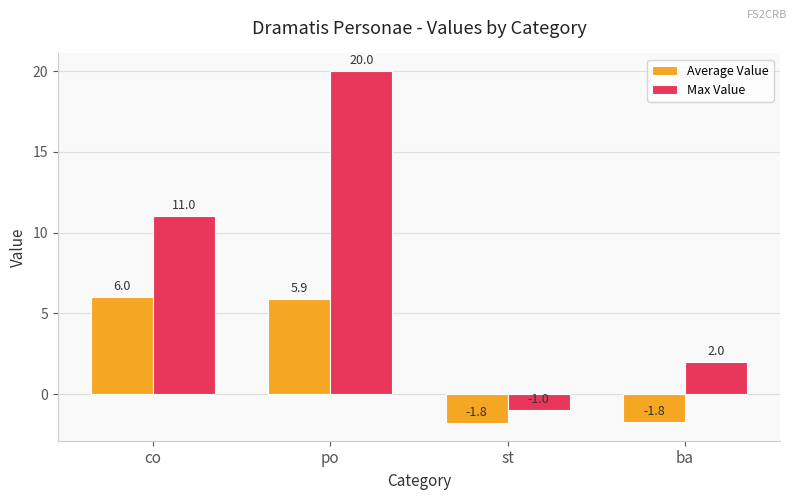

What is the label of the 2nd bar from the left?

po